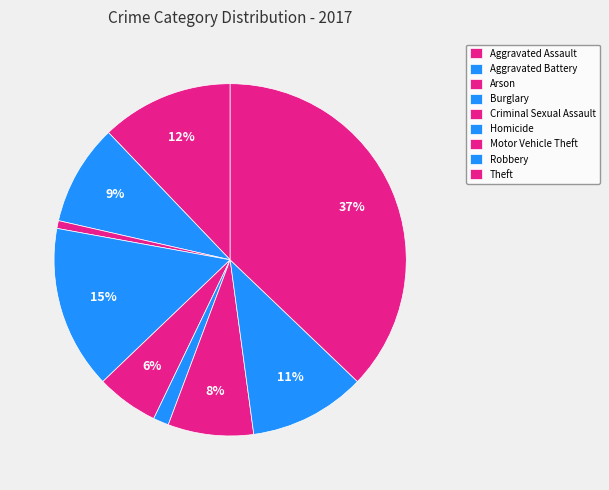

The Homicide slice represents 11% of the pie. True or false?

False